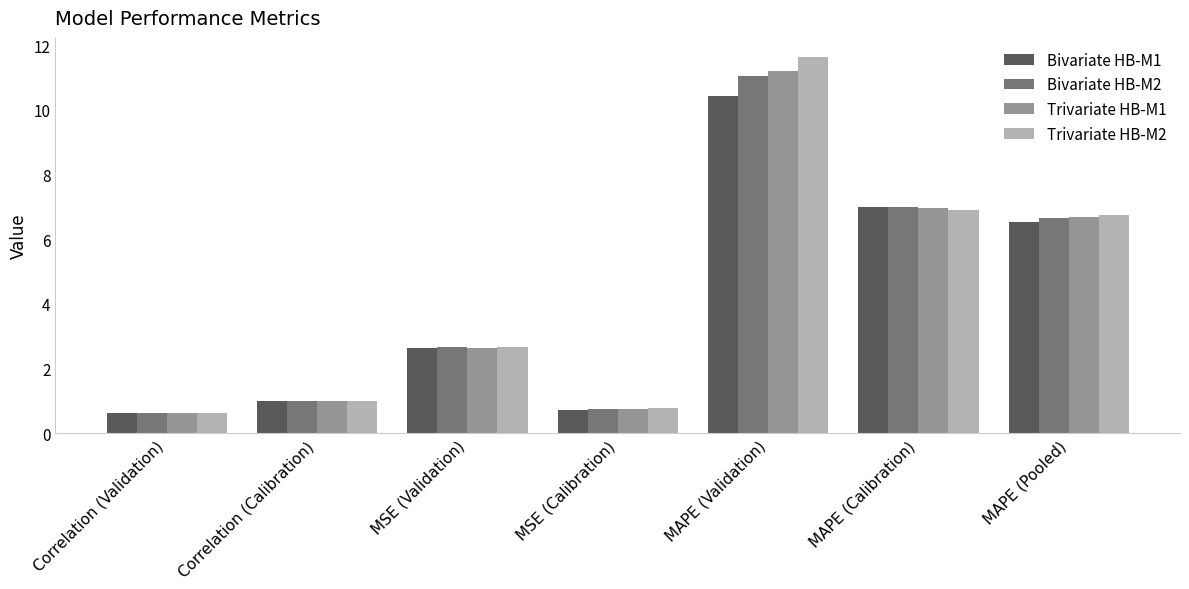

Where does the Bivariate HB-M2 series first go above 2?

MSE (Validation)